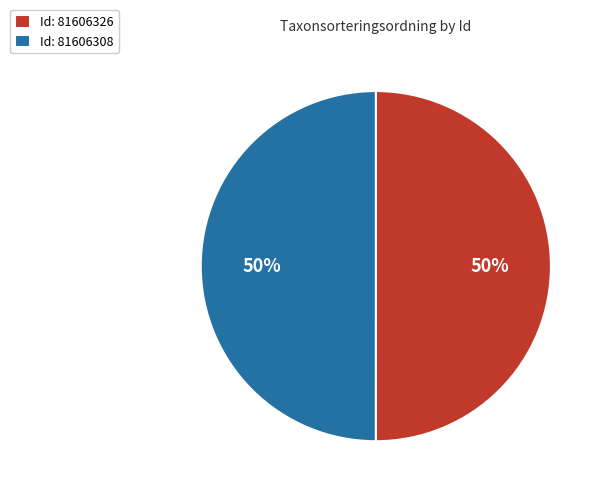

Do Id: 81606308 and Id: 81606326 together represent more than half of the pie?

Yes